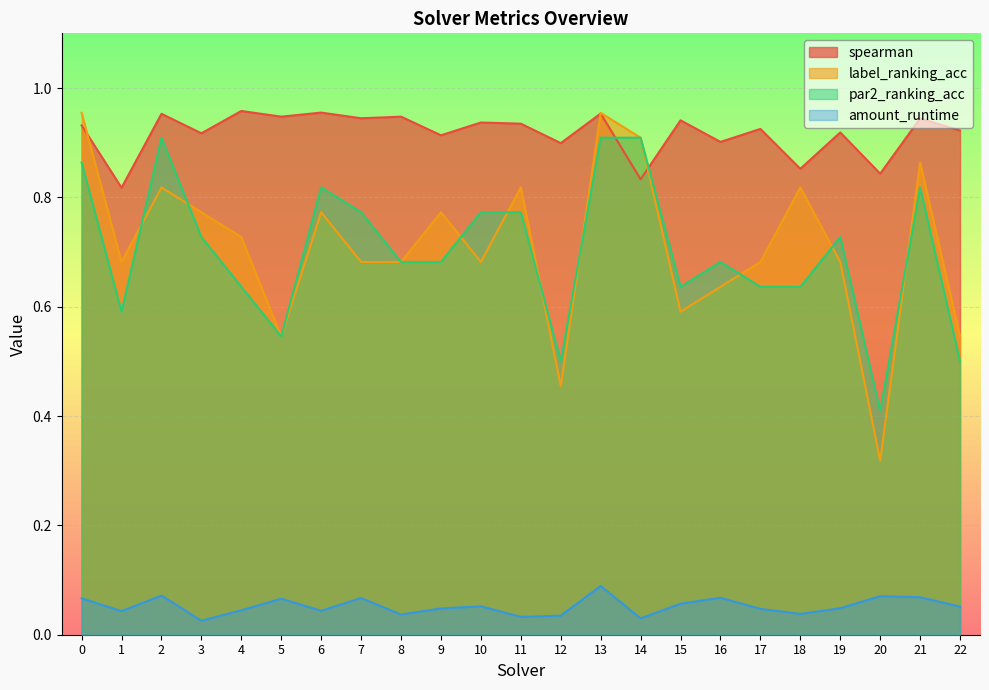

What is the value of the par2_ranking_acc point at the 5th from the left?

0.6